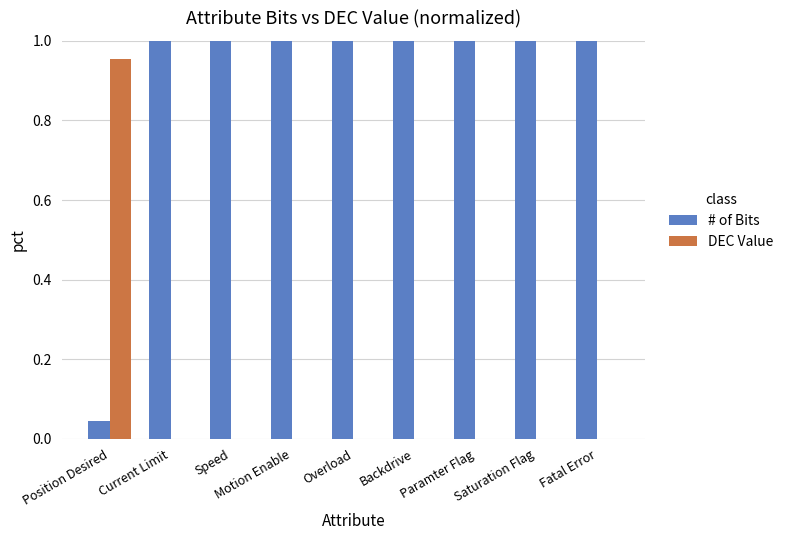

What is the sum of all # of Bits values?

8.0